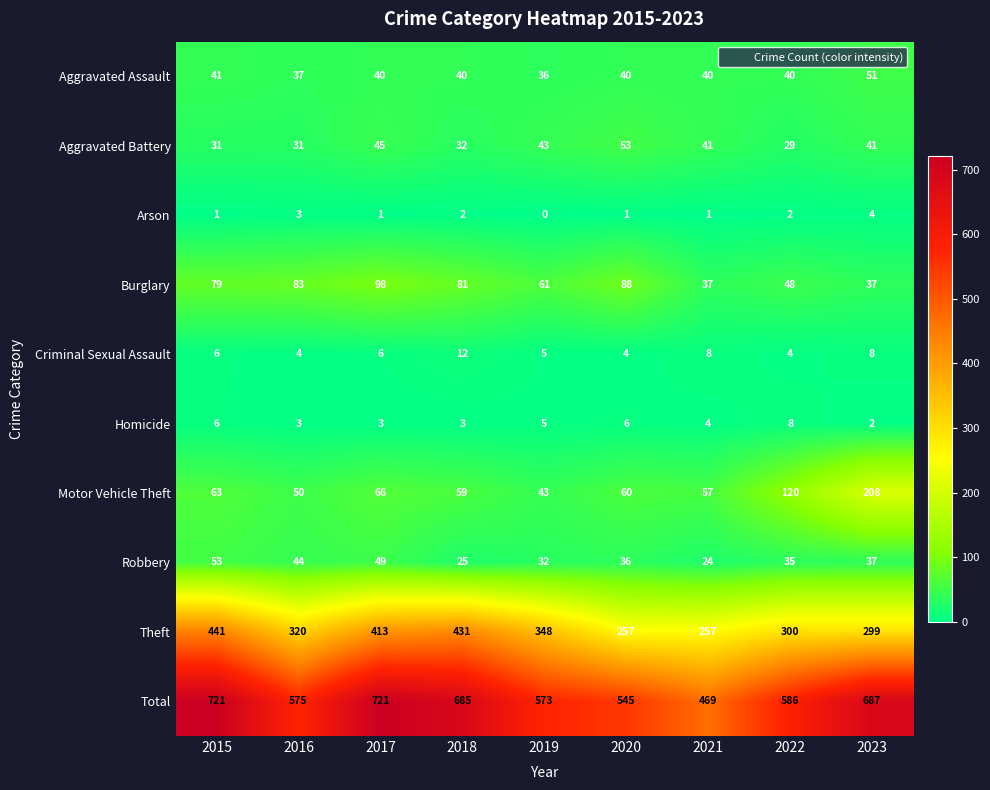

At which label is Theft closest to 349?

2019